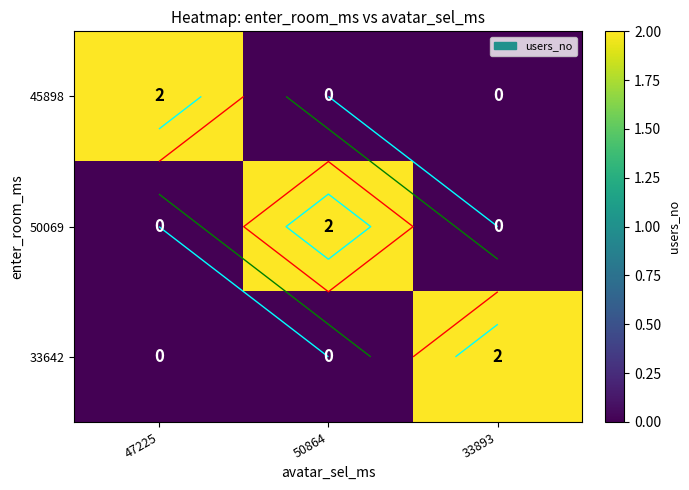

At how many categories does at least one series exceed 0?

3